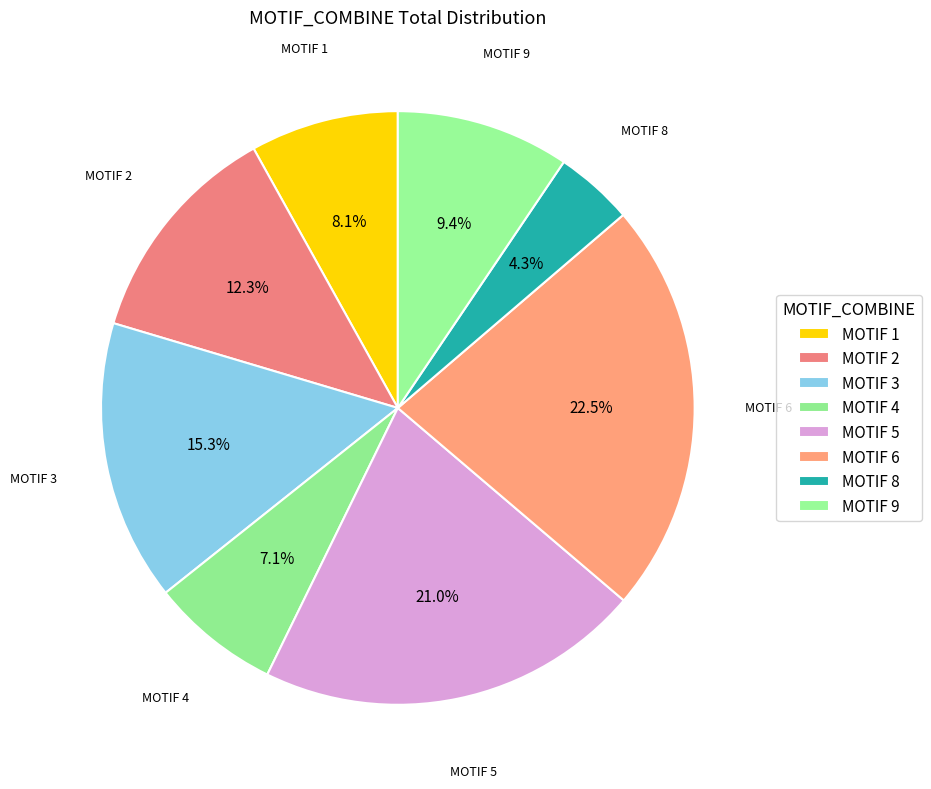

To the nearest percent, what is the average slice percentage?

12%